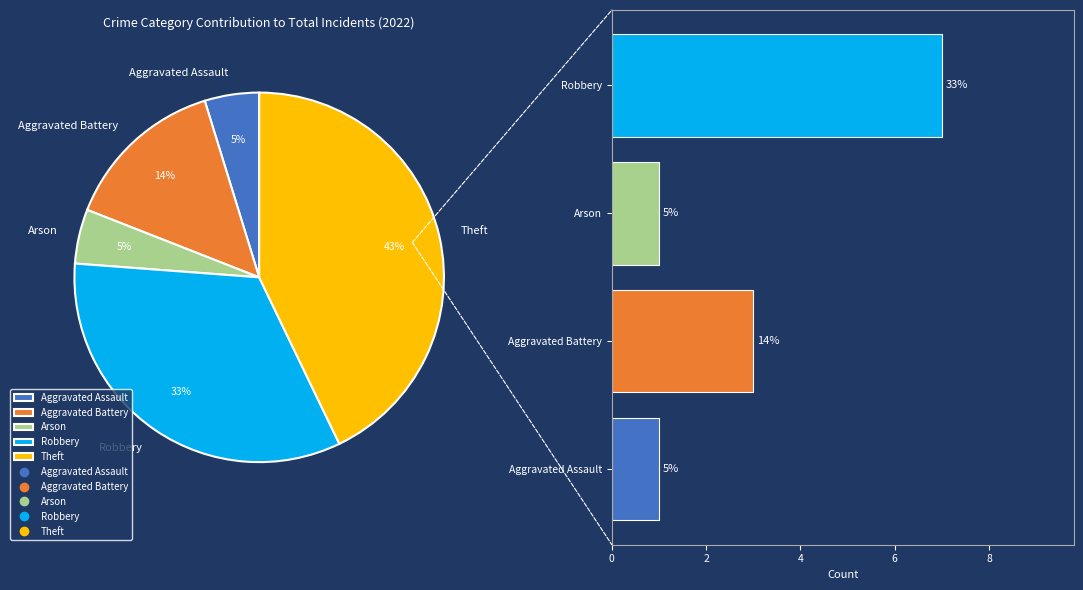

Count the number of slices in the pie.

5